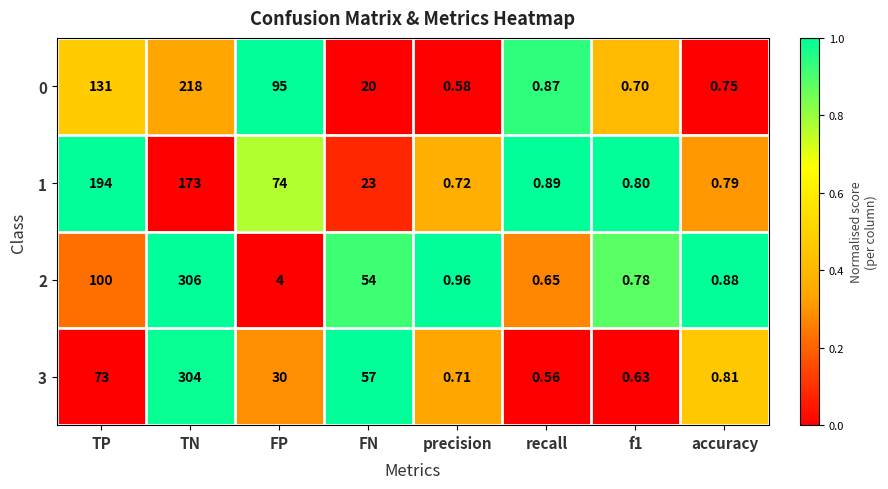

How many values in the 2 series are below 4?

4